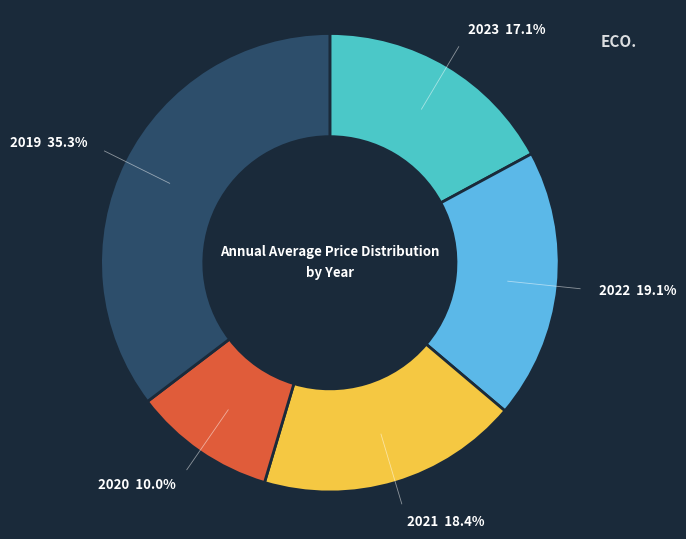

Which category has the smallest portion of the pie?

2020